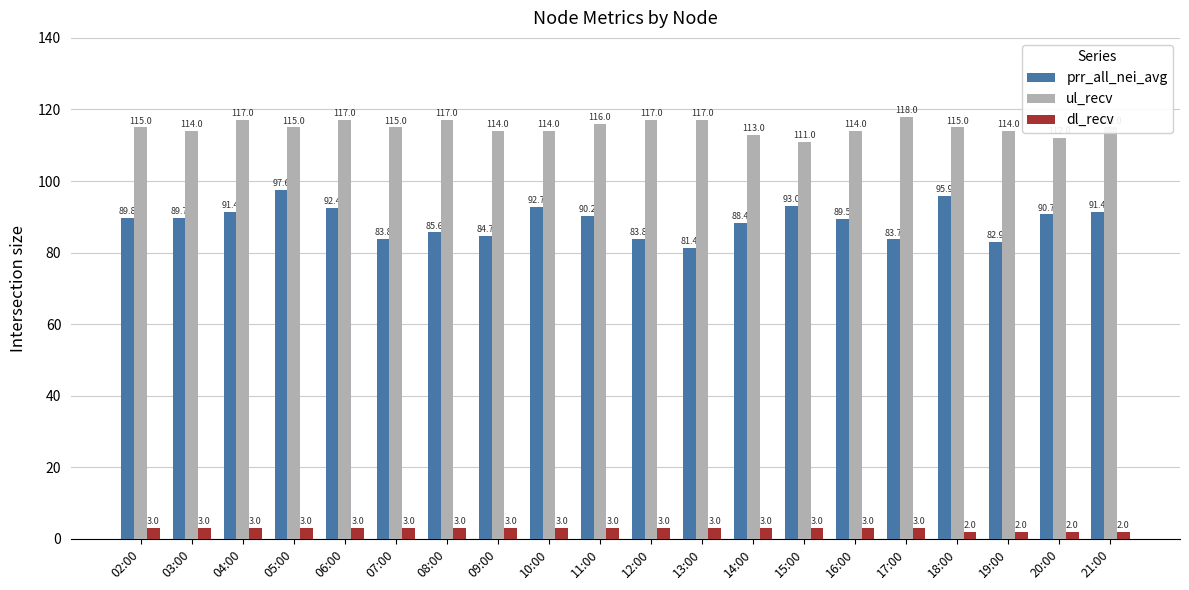

List the series in order of their peak value, highest first.

ul_recv, prr_all_nei_avg, dl_recv